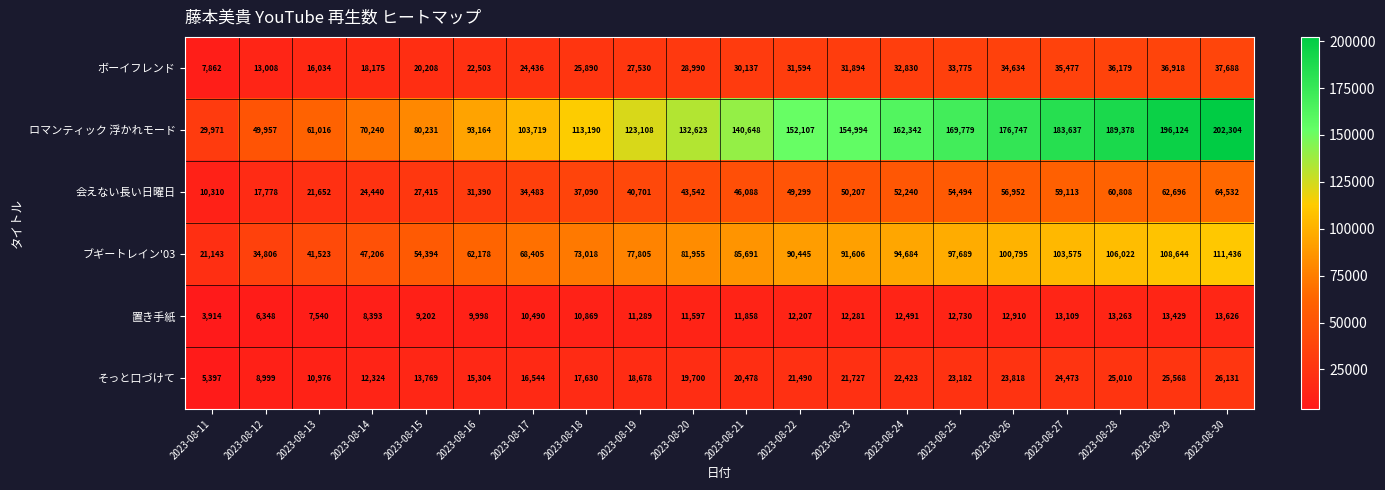

Which series has the largest total across all categories?

ロマンティック 浮かれモード